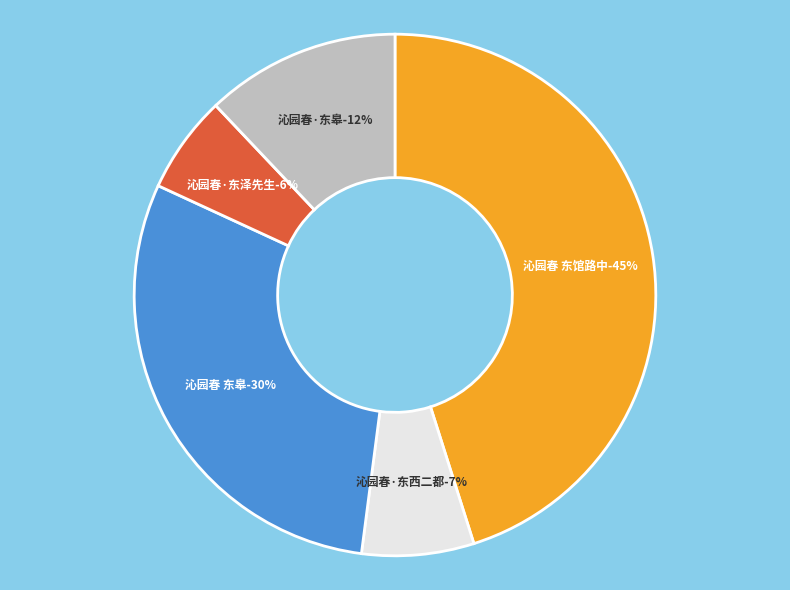

To the nearest percent, what is the difference between the 沁园春 东皋 and 沁园春·东泽先生 slice percentages?

24%